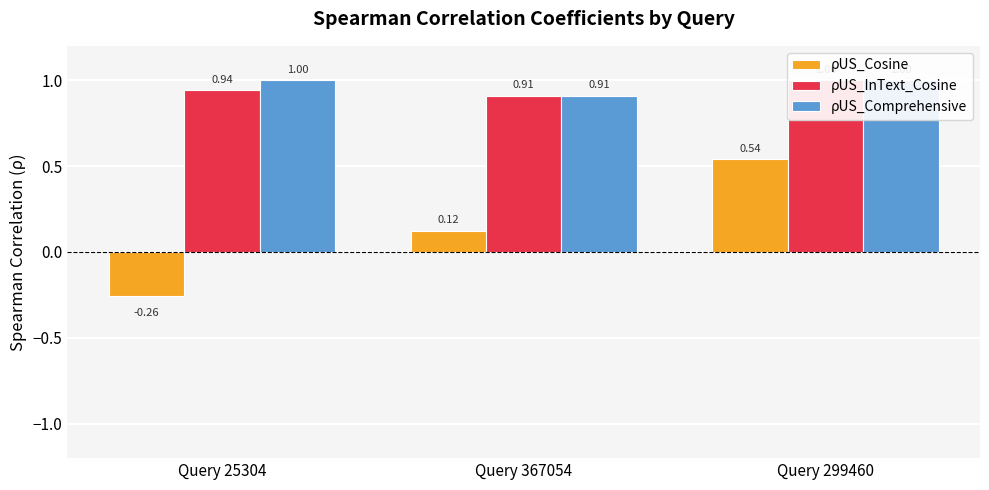

Is it true that ρUS_InText_Cosine equals 0.9 at Query 367054?

True